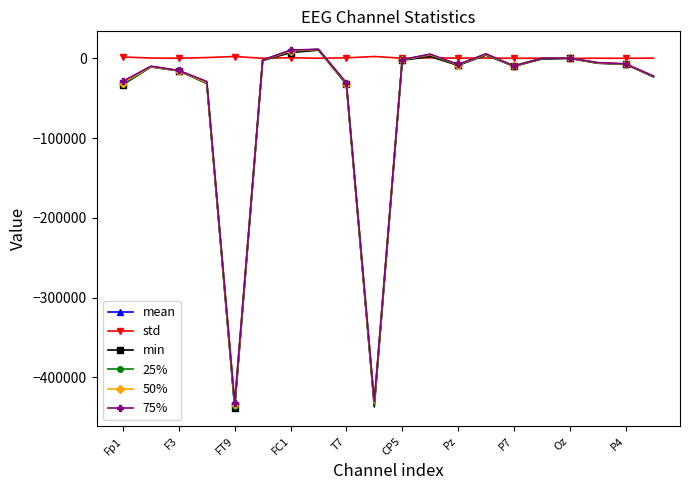

True or false: min has more than 0 interior local peaks.

True